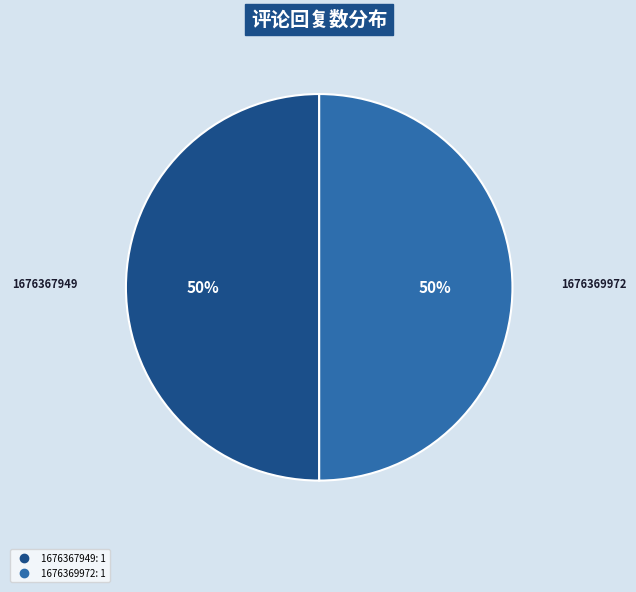

To the nearest percent, what is the average slice percentage?

50%